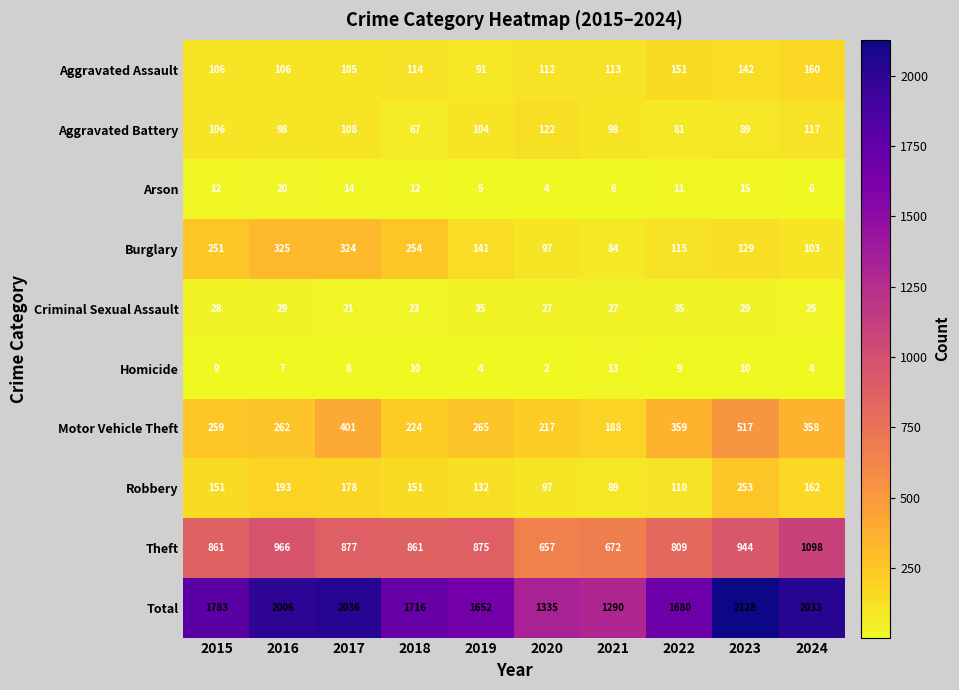

At which label is Aggravated Assault closest to 125?

2018